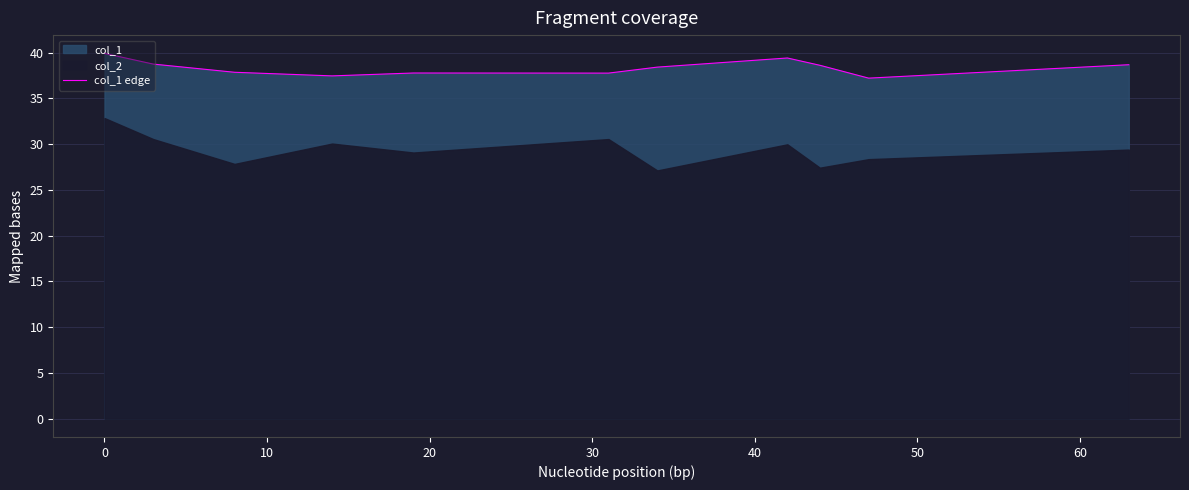

What is the value of the 3rd point from the left?

37.9